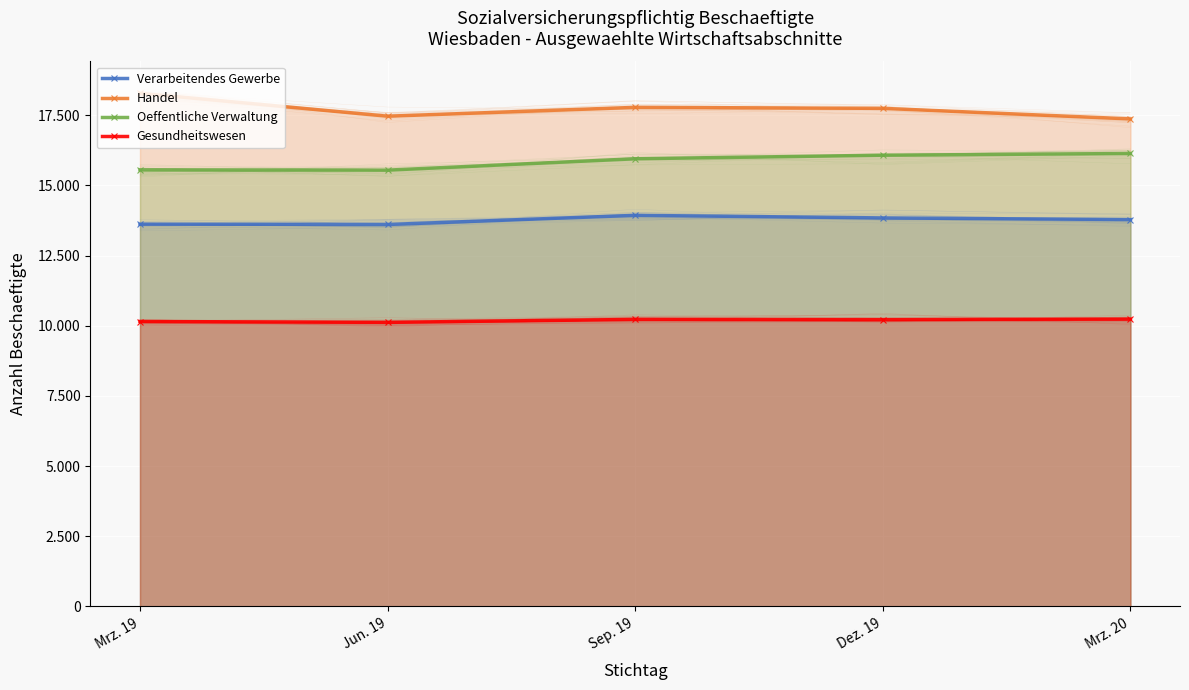

What is the sum of all Verarbeitendes Gewerbe values?

68771